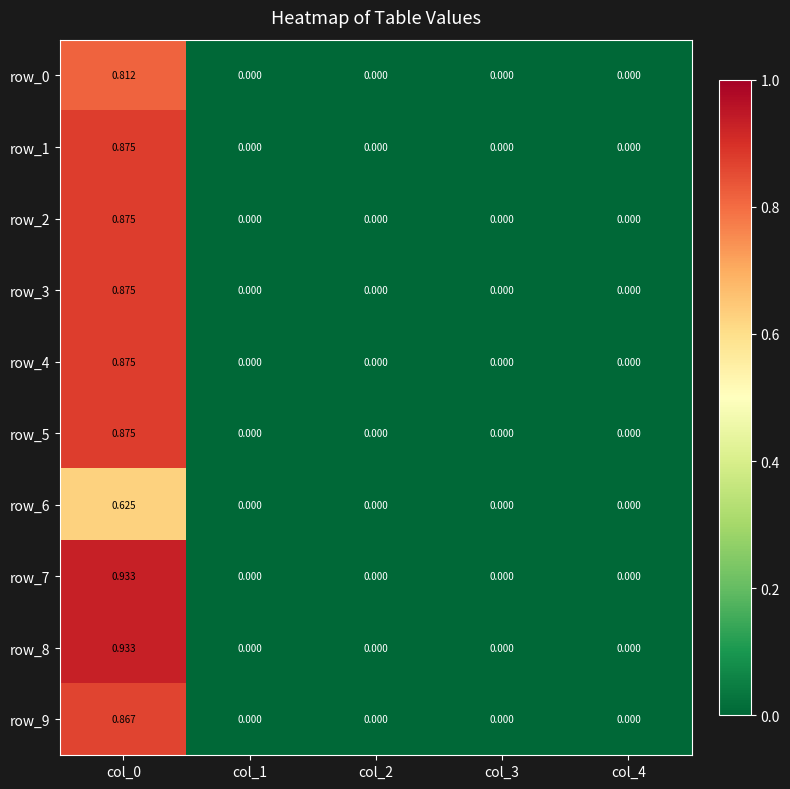

Is the value of row_7 at col_4 greater than the value of row_2 at col_0?

No